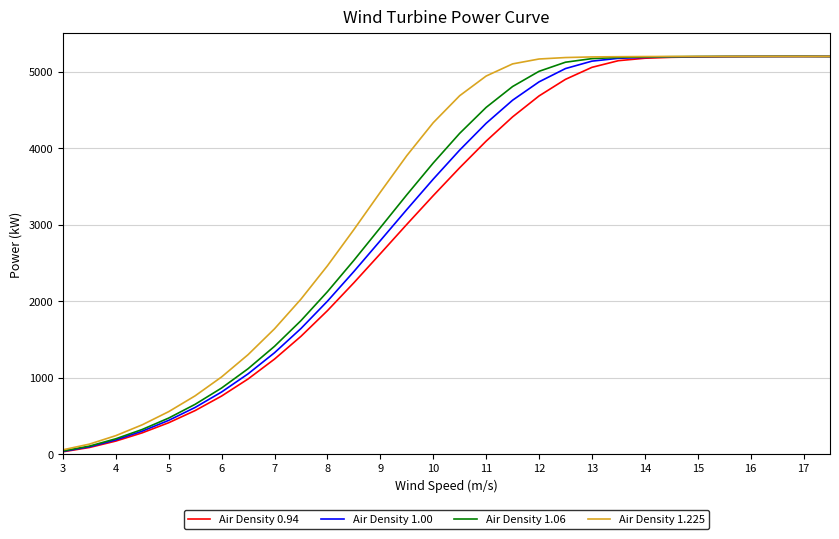

How many lines are shown in the chart?

4